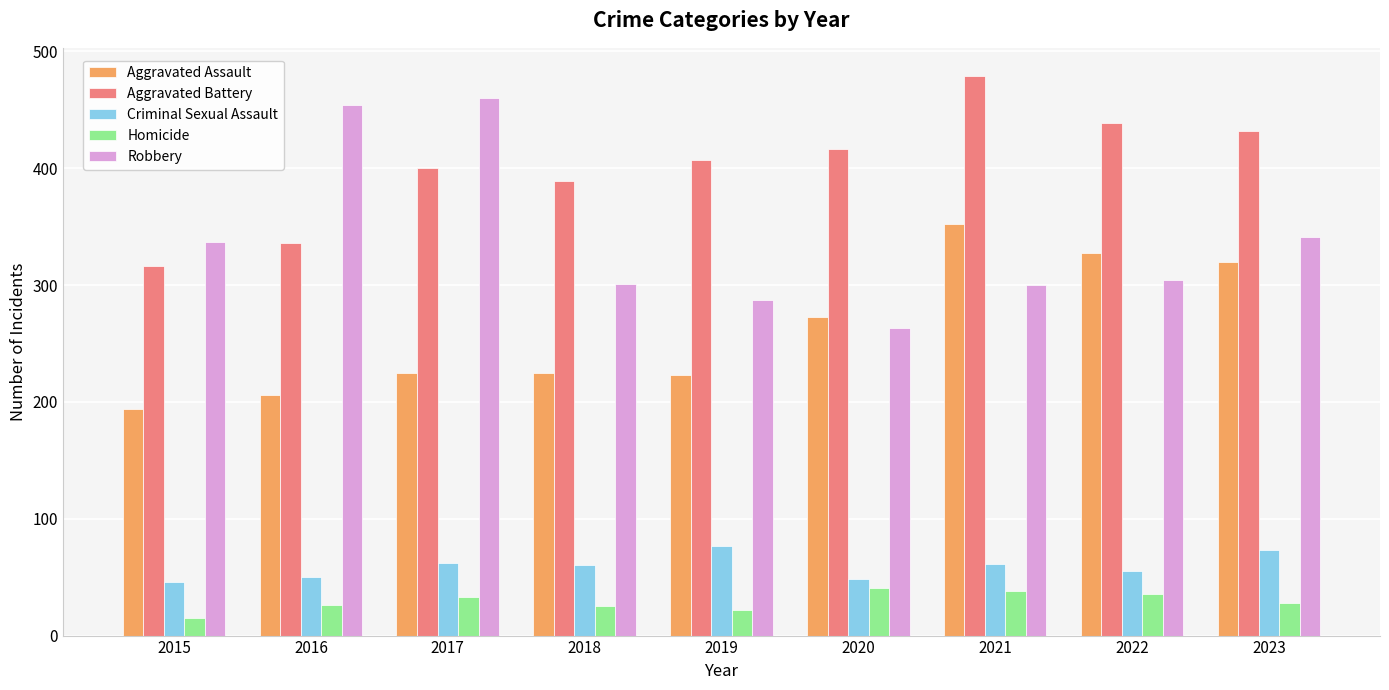

What is the lowest value of the Aggravated Assault series?

194